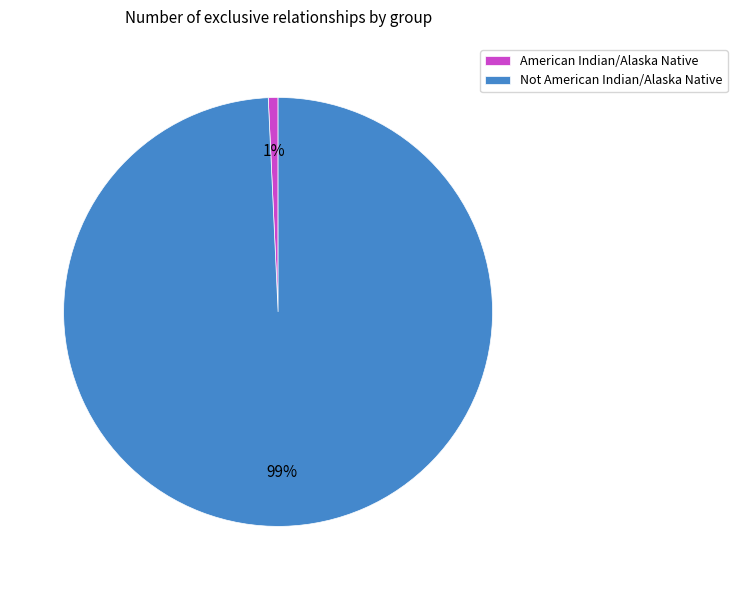

Which category has the smallest portion of the pie?

American Indian/Alaska Native